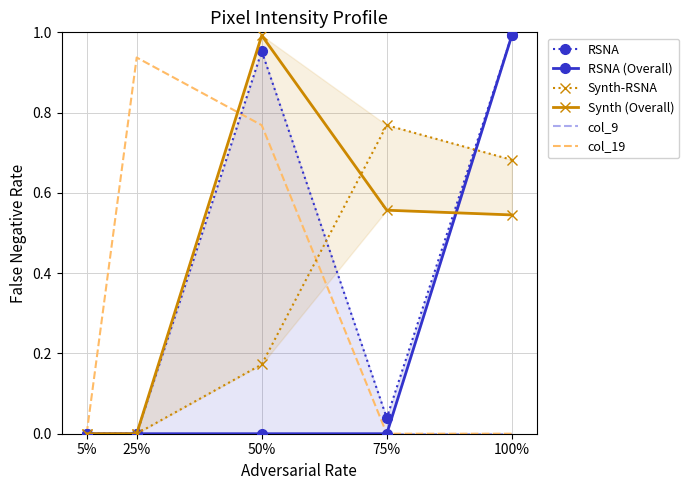

Is the value of col_9 at 75% greater than the value of Synth (Overall) at 50%?

No